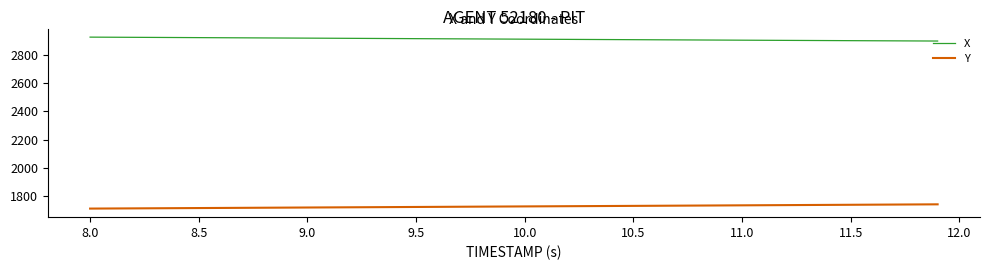

Rank the series by their average value, from lowest to highest.

Y, X